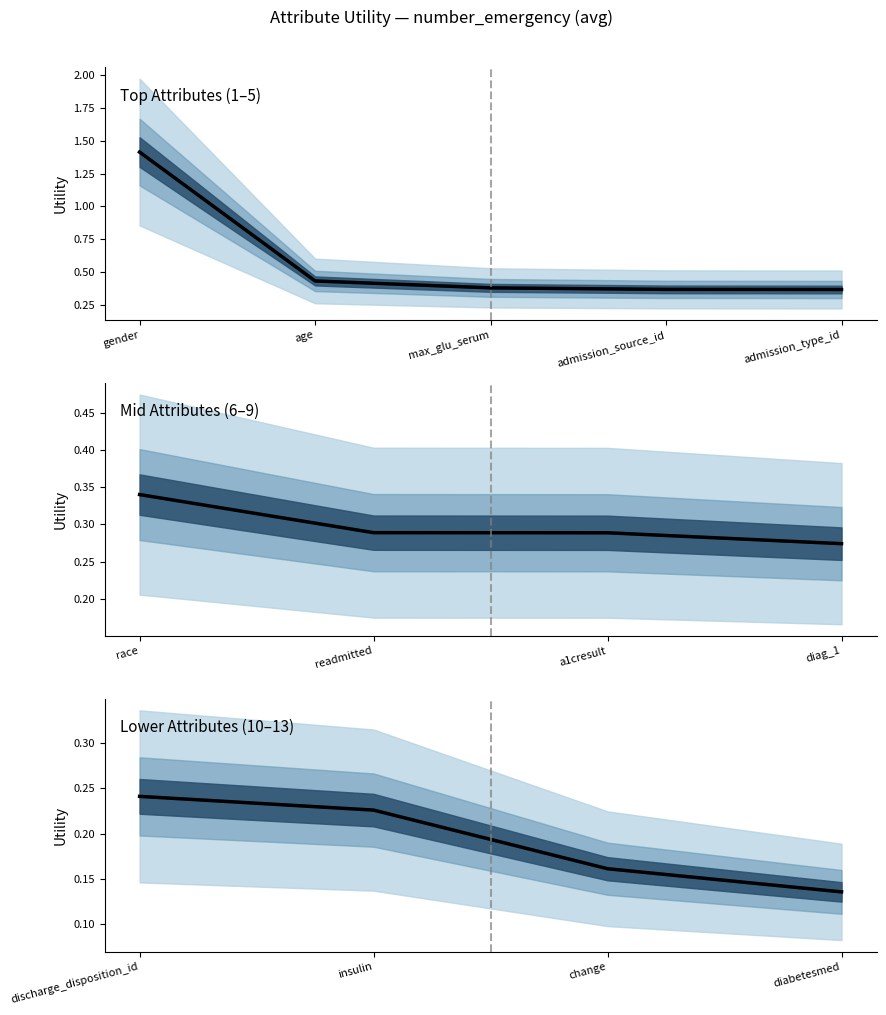

What is the minimum value shown in the chart?

0.1